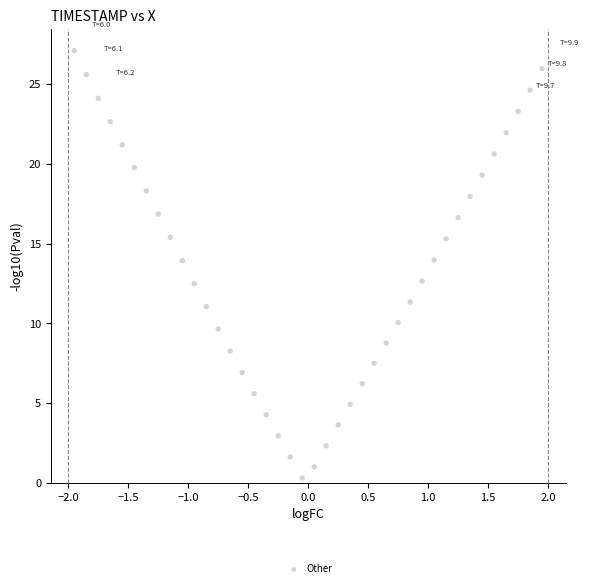

What is the range of X values (max minus min)?

3.9